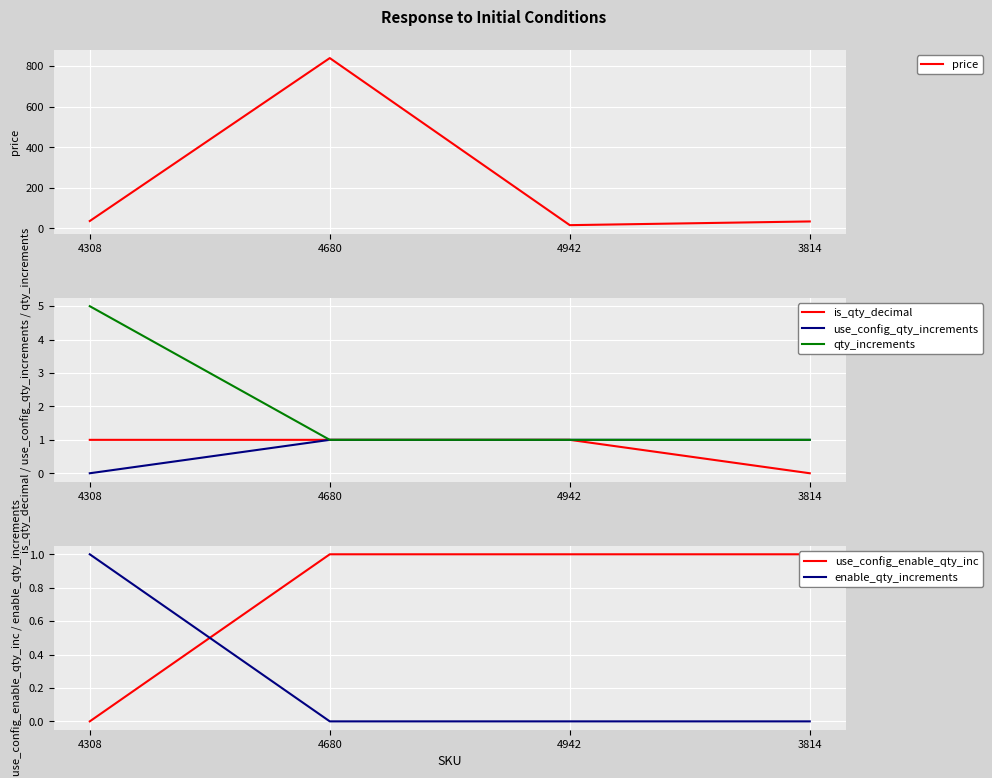

Does the chart display data point markers on the line(s)?

No